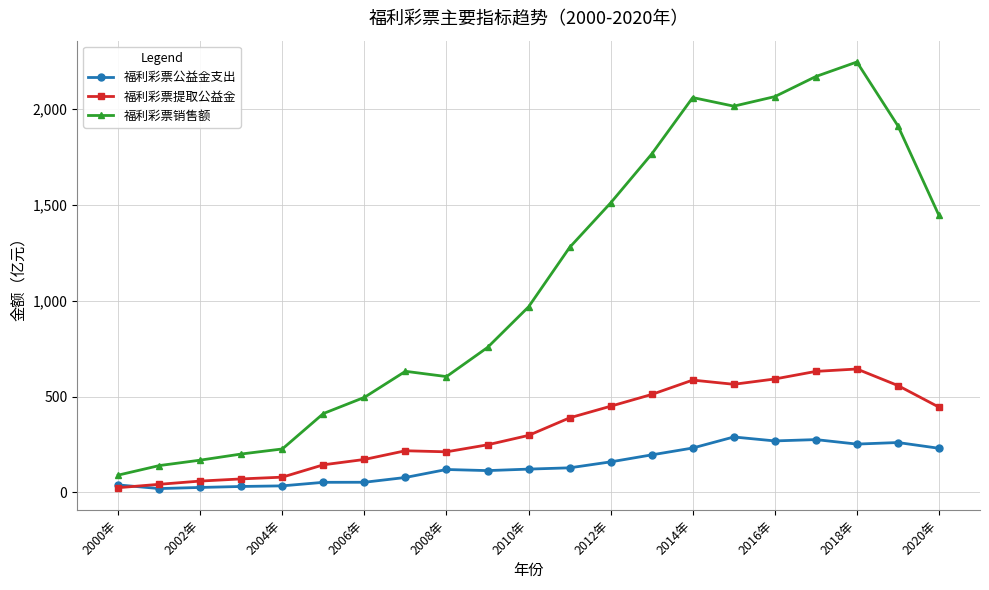

In 福利彩票提取公益金, how many points are lower than both neighbors (excluding endpoints)?

2